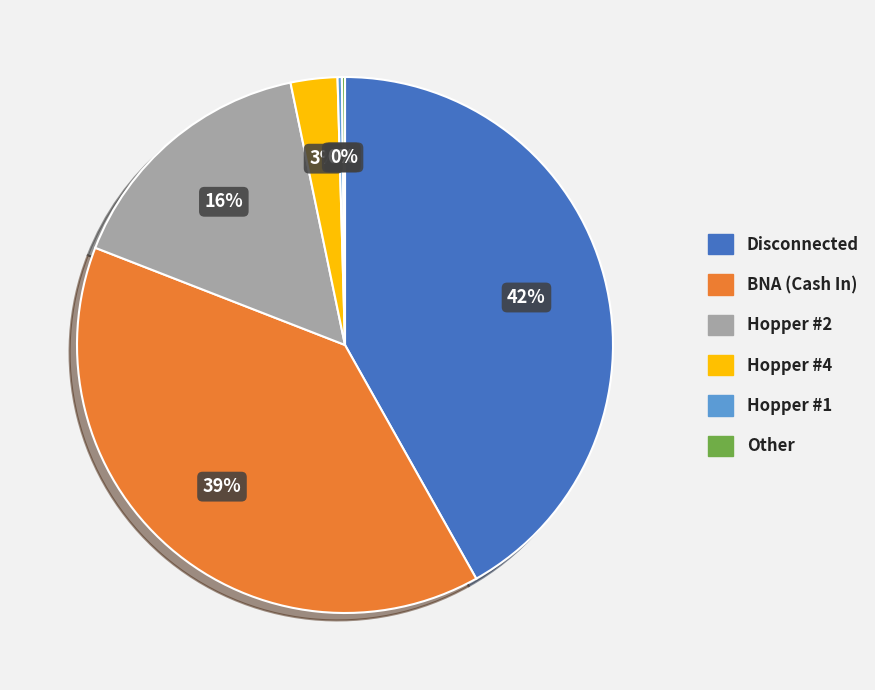

Is there a majority slice in this chart?

No